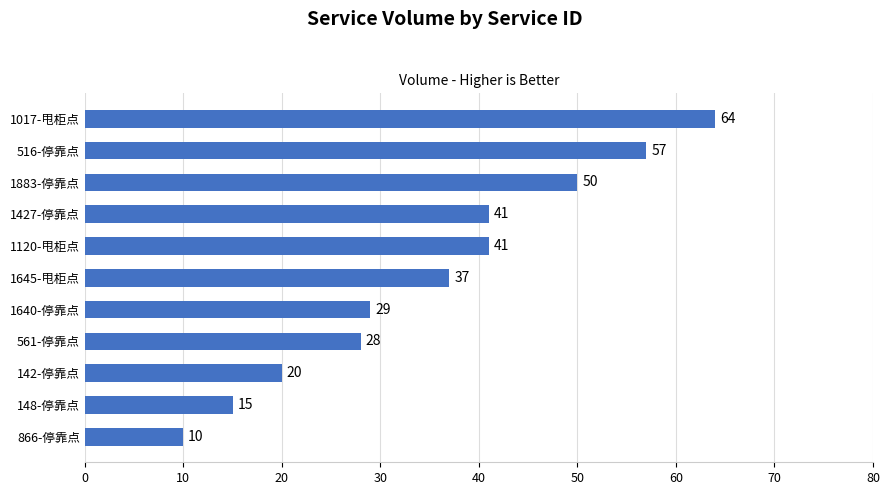

Is it true that the value at 1645-甩柜点 is 37?

True